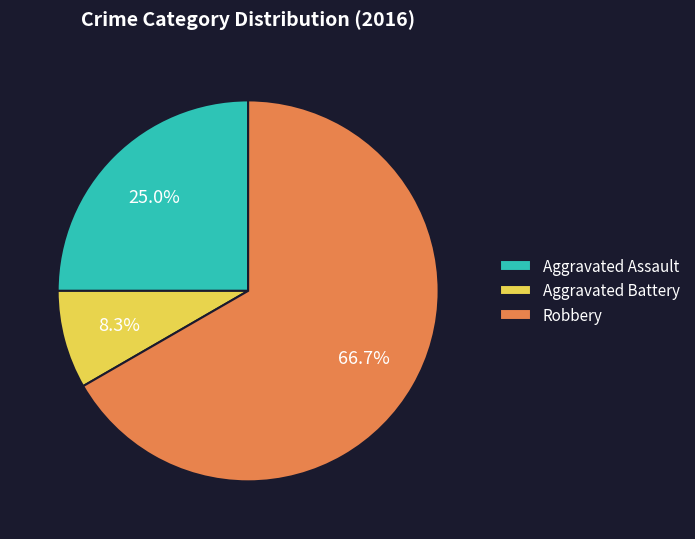

Is it true that Aggravated Assault is 25% of the pie?

True